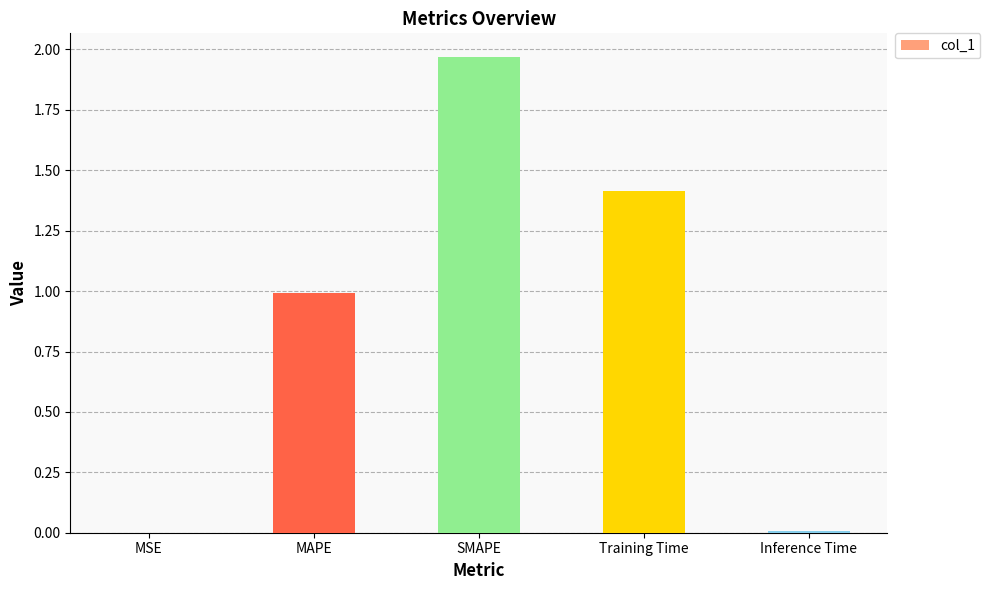

What is the sum of all values?

4.4